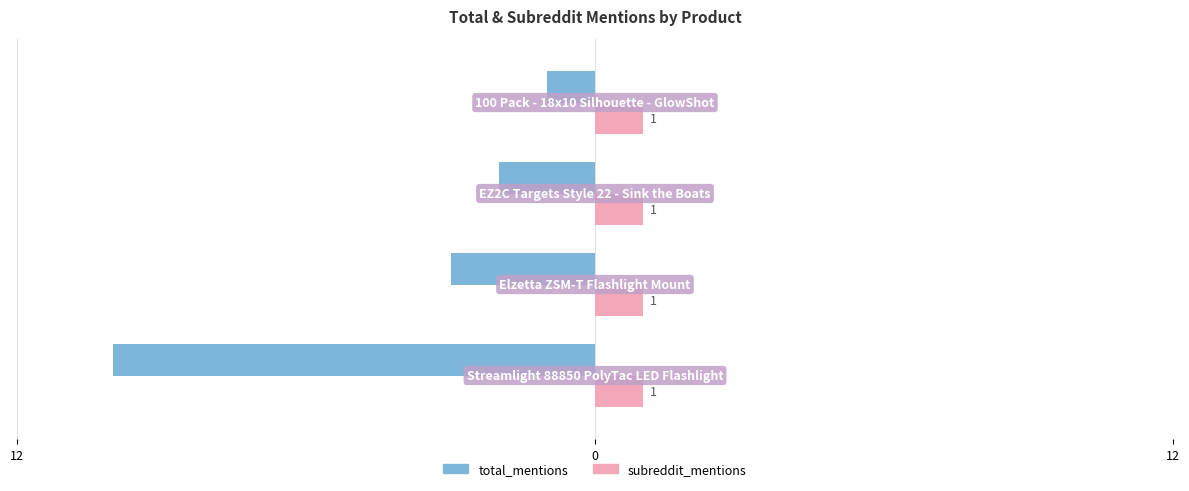

What are all the series names shown in the legend?

total_mentions, subreddit_mentions